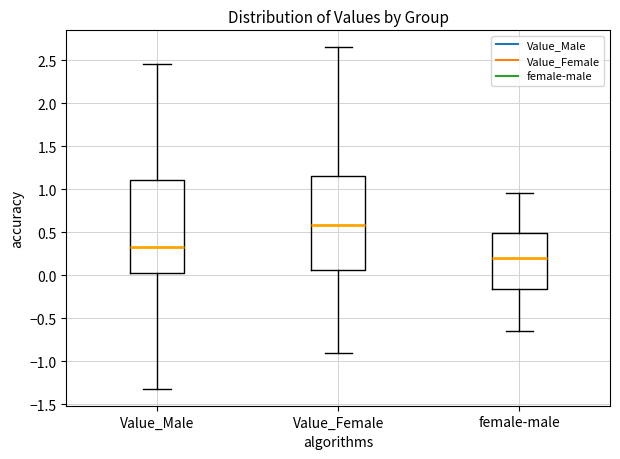

Reading left to right, read every box against the y-axis: the position of its median line, the range the box covers, and the ends of its whiskers. The values are not printed on the chart, so give them approximately, as read against the axis.

Value_Male: median 0.35, box 0.00 to 1.10, whiskers -1.30 to 2.45
Value_Female: median 0.60, box 0.05 to 1.15, whiskers -0.90 to 2.65
female-male: median 0.20, box -0.15 to 0.50, whiskers -0.65 to 0.95